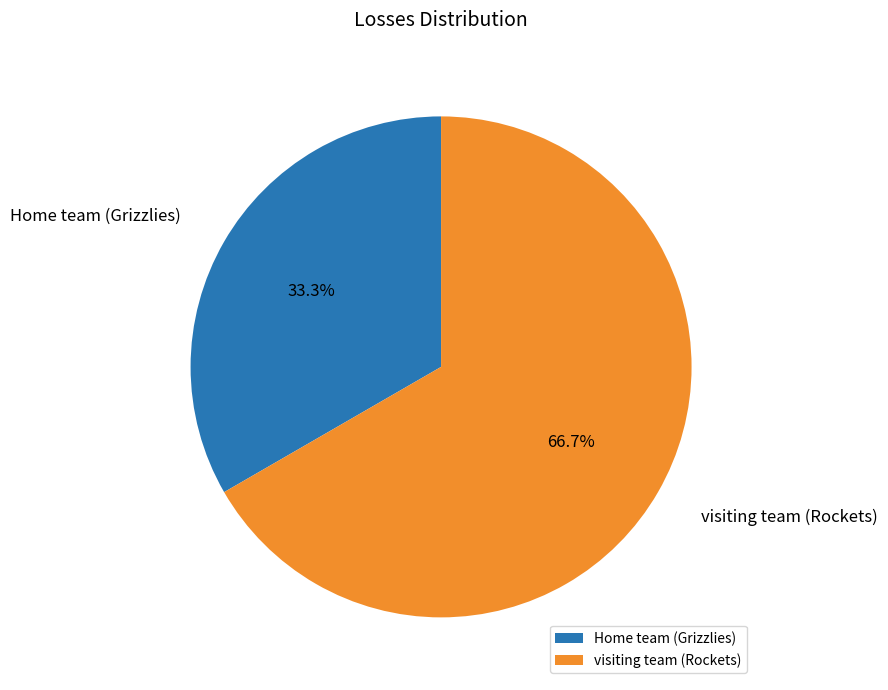

What is the total percentage of visiting team (Rockets) and Home team (Grizzlies)?

100.0%